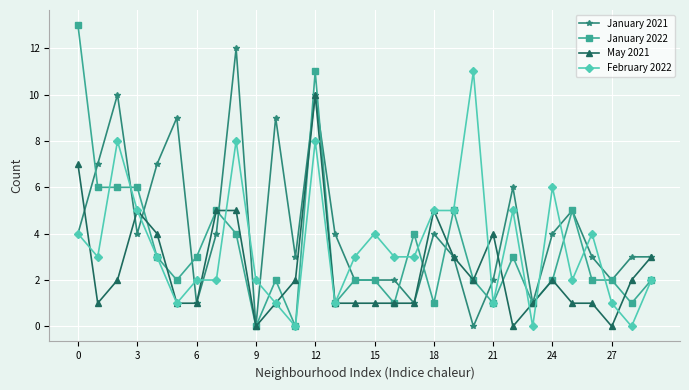

Which series has the largest range (max minus min)?

January 2022